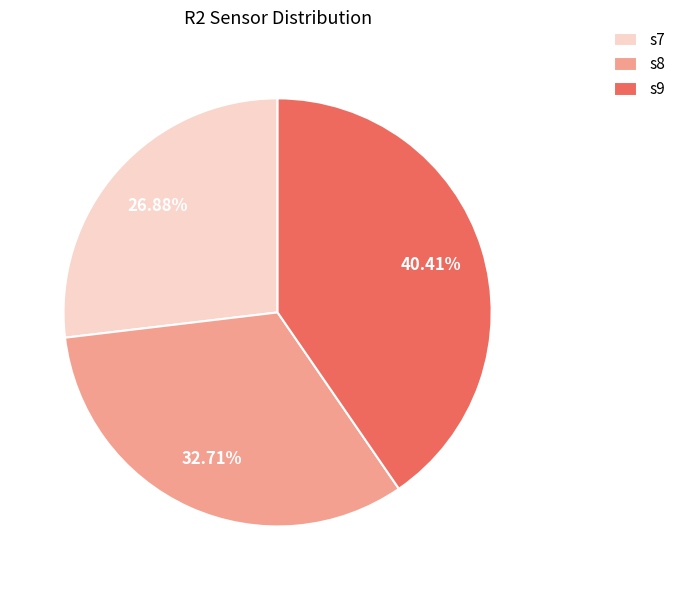

True or false: s9 accounts for 40% of the total.

True